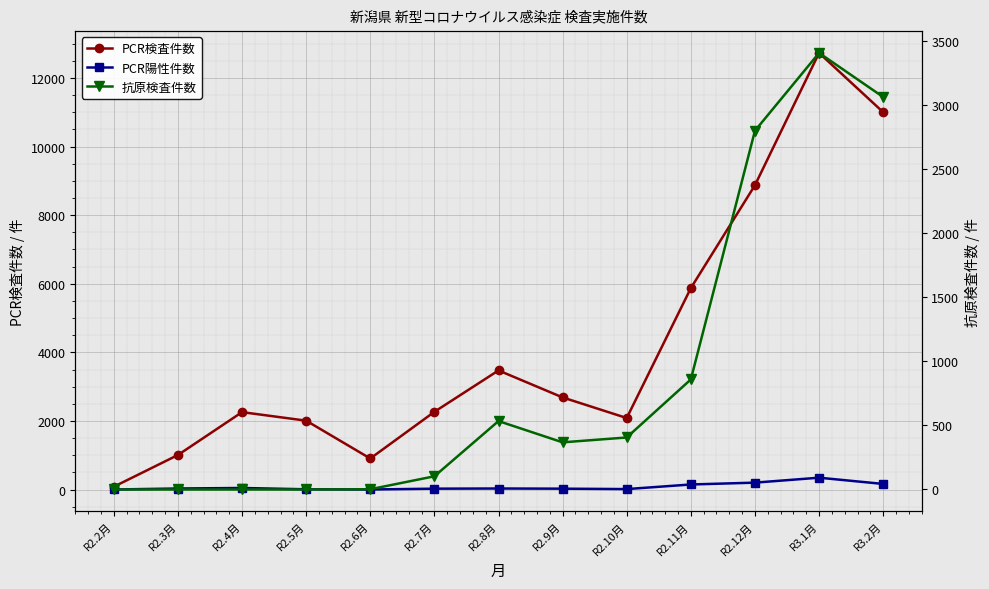

At which category is the sum across all series the highest?

R3.1月